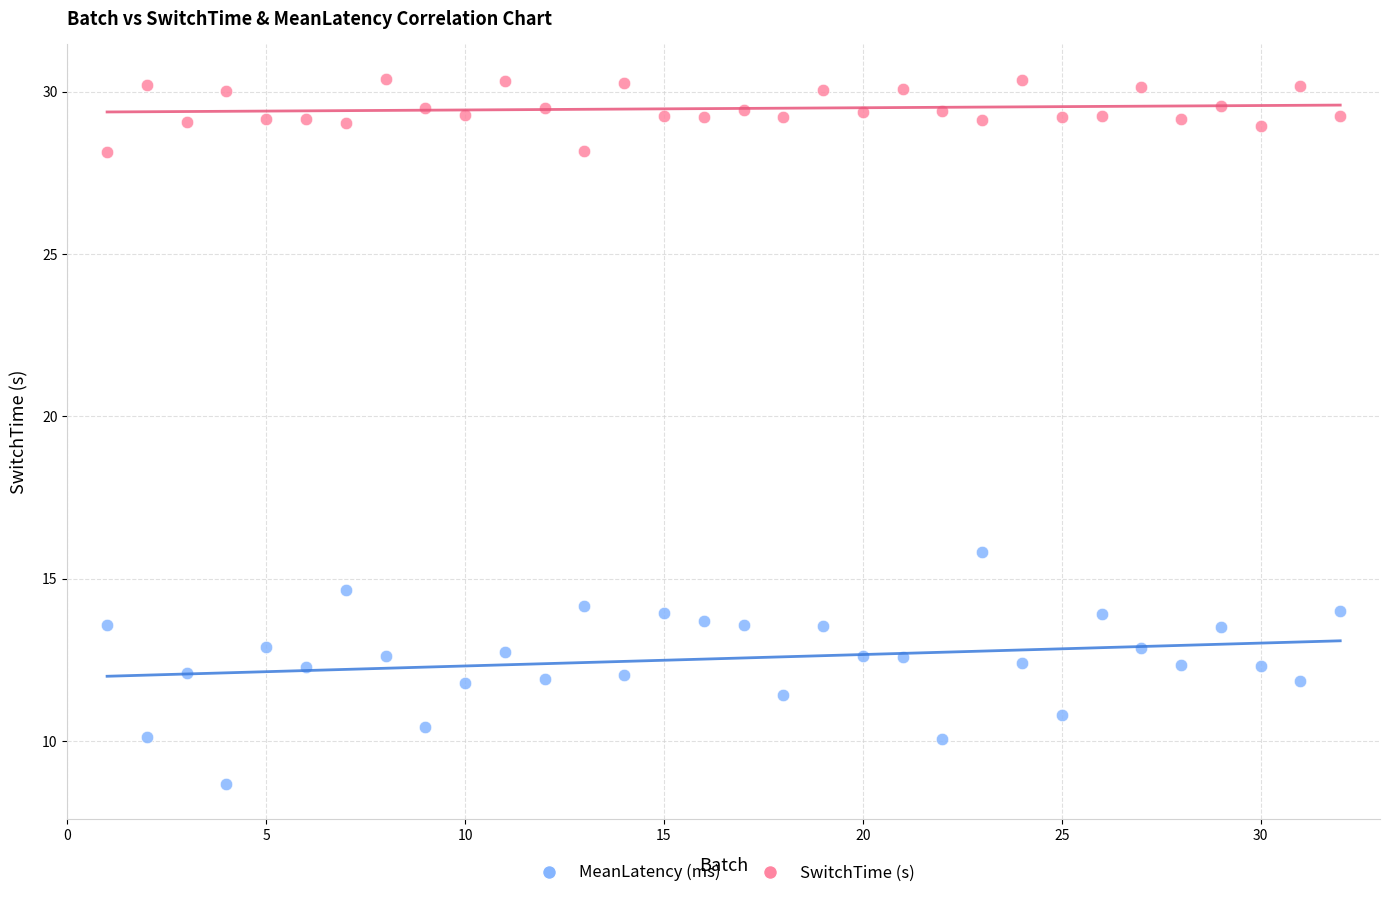

What is the X range (max minus min) for the scatter plot?

31.0